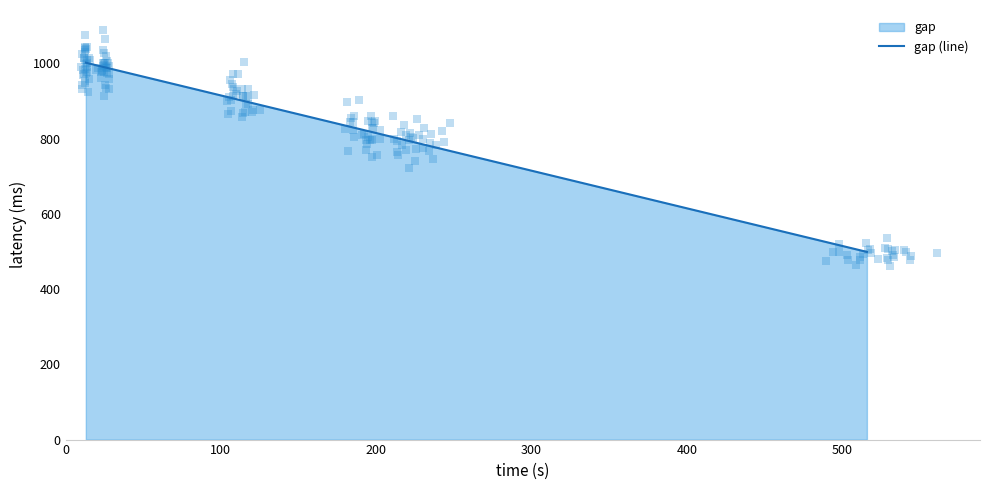

Approximately how many times larger is the value at 0 compared to 500?

2.0